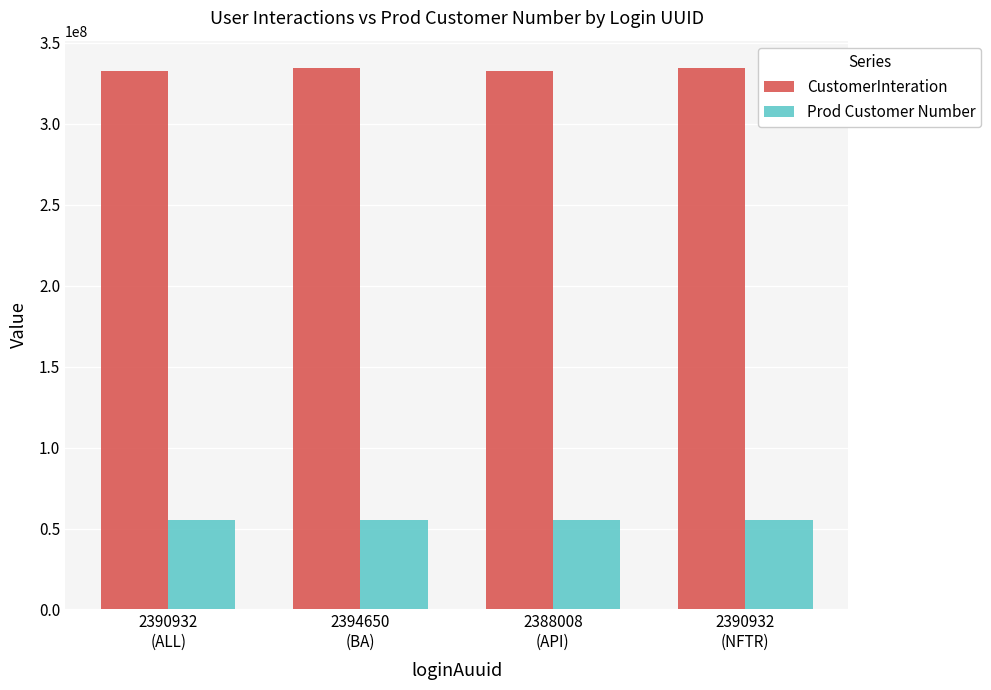

What is the maximum value for CustomerInteration?

334705780